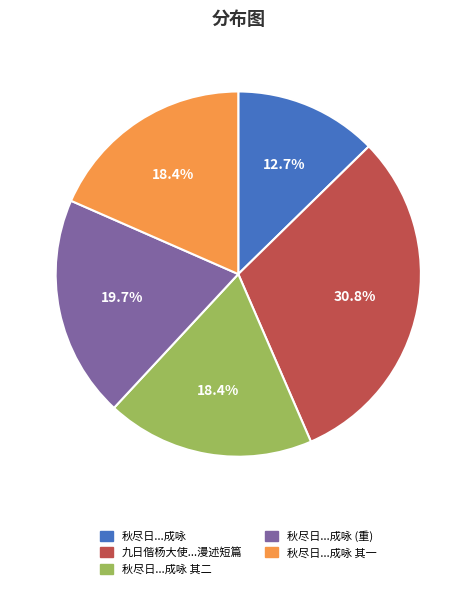

Which has a higher value, 秋尽日...成咏 (重) or 秋尽日...成咏 其一?

秋尽日...成咏 (重)